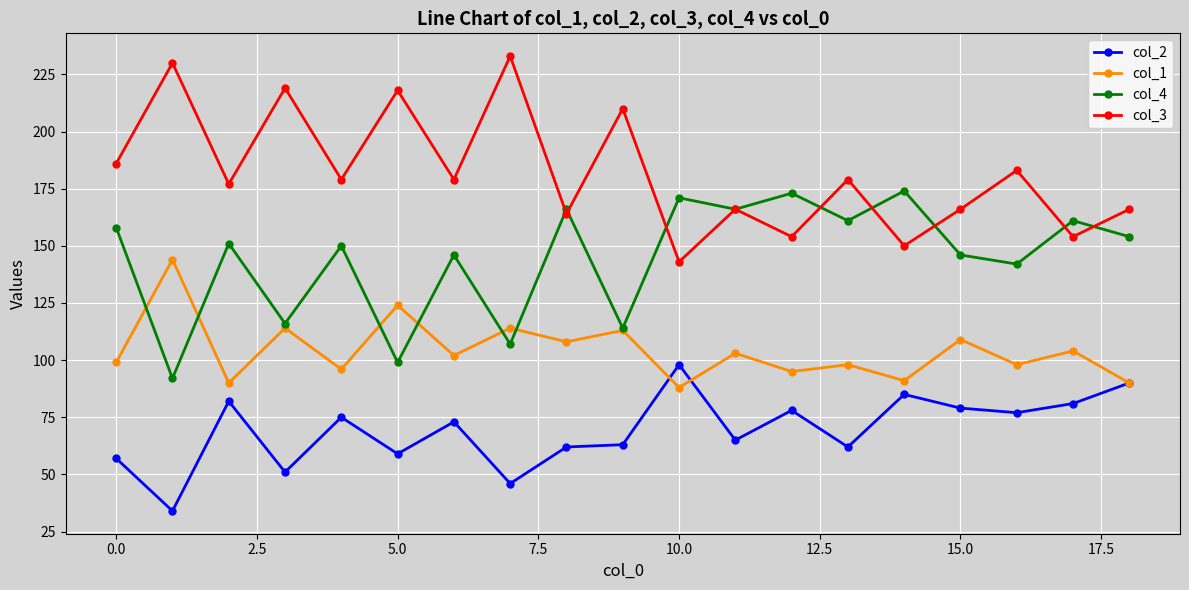

What is the greatest value displayed?

233